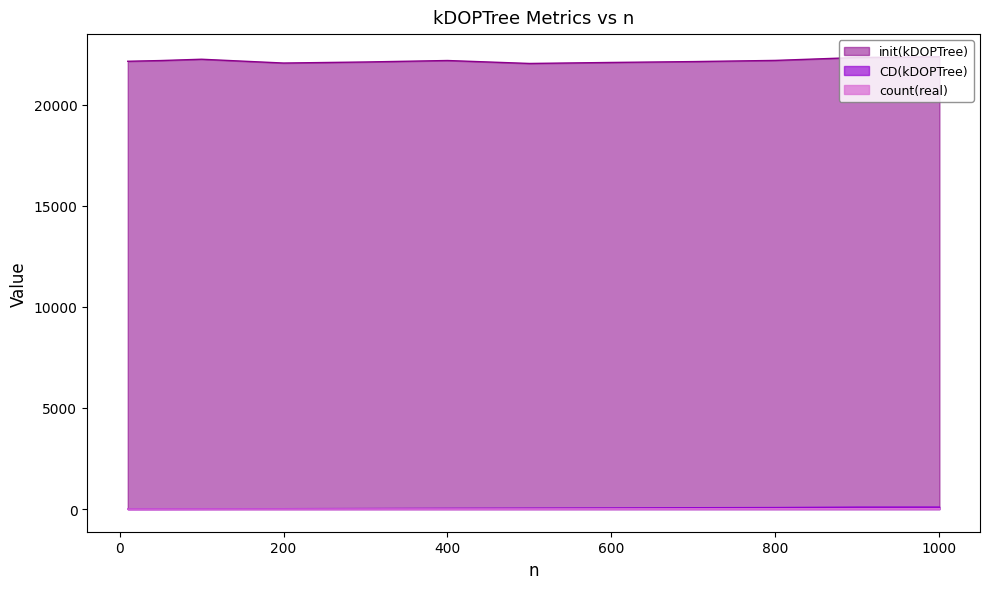

What is the difference between the maximum and second lowest values in the CD(kDOPTree) series?

96